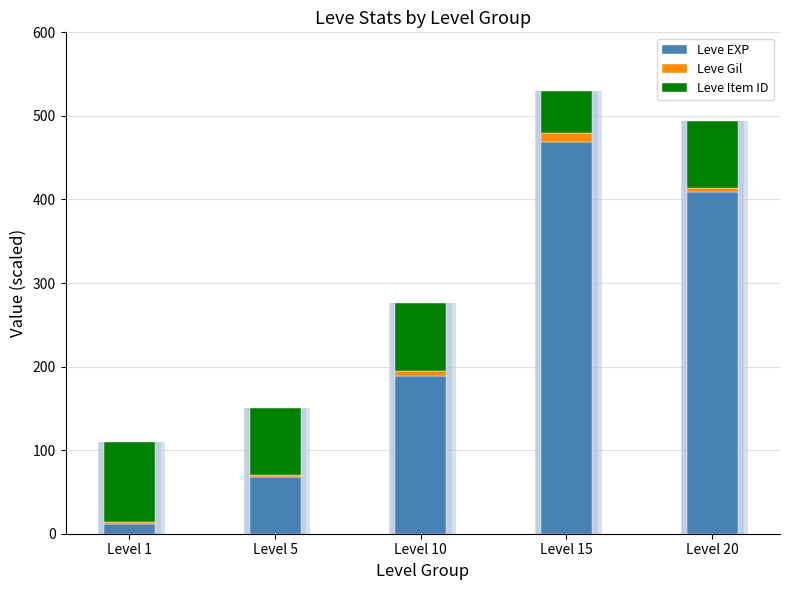

What are all the series names shown in the legend?

Leve EXP, Leve Gil, Leve Item ID